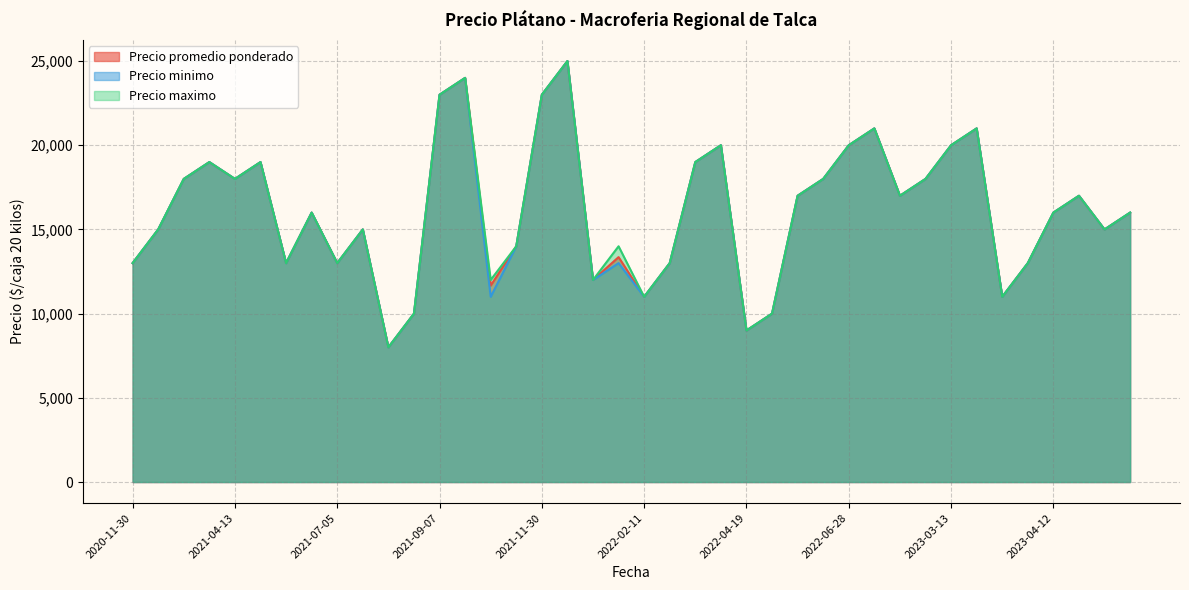

How many distinct data groups are displayed?

3